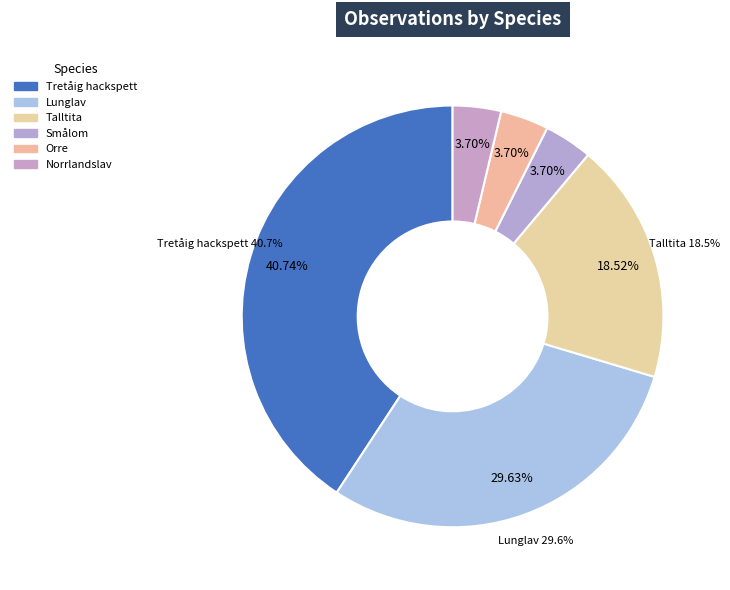

Combined, do Orre and Norrlandslav account for over 50%?

No